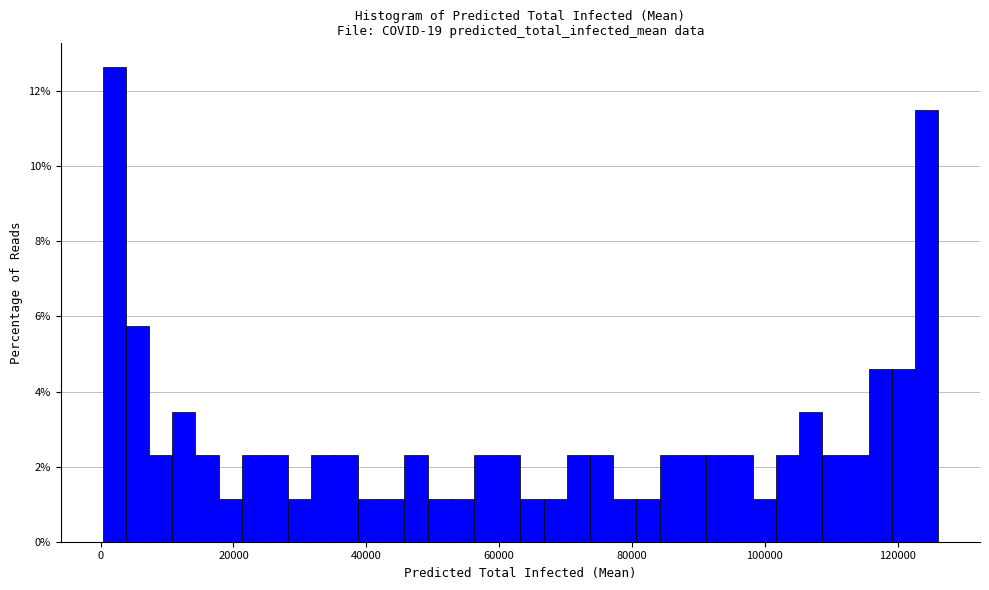

Read against the x-axis, roughly where is the centre of the tallest bar?

2000